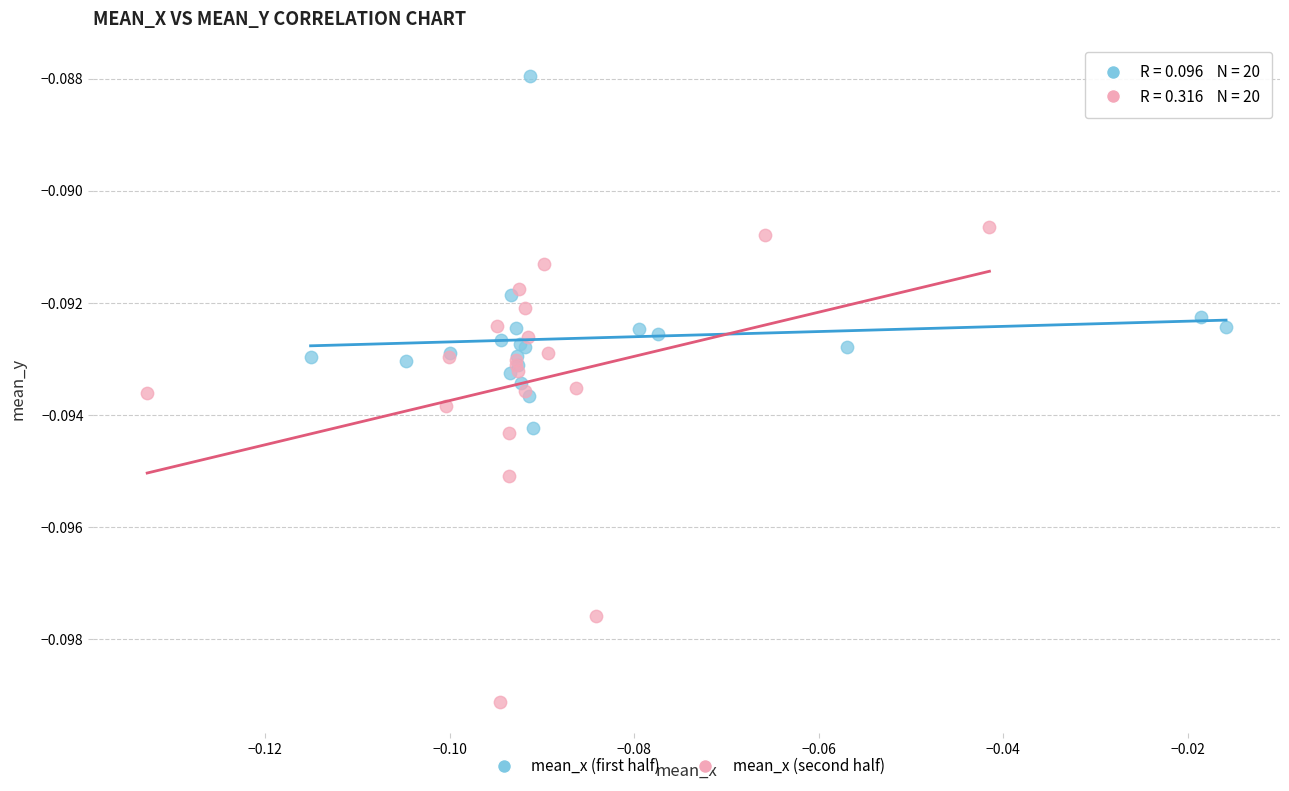

What are all the series names shown in the legend?

mean_x (first half), mean_x (second half)